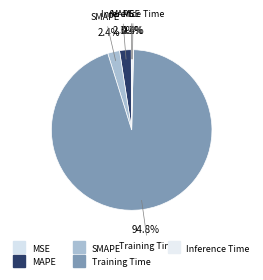

To the nearest percent, what is the combined percentage of MAPE and MSE?

2%